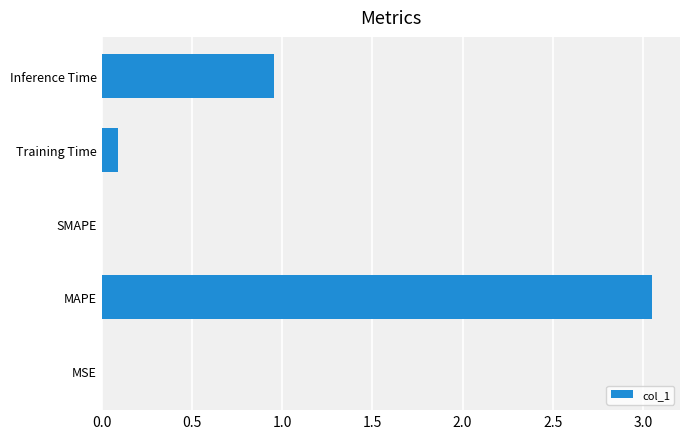

True or false: the data shows 0.1 at Training Time.

True